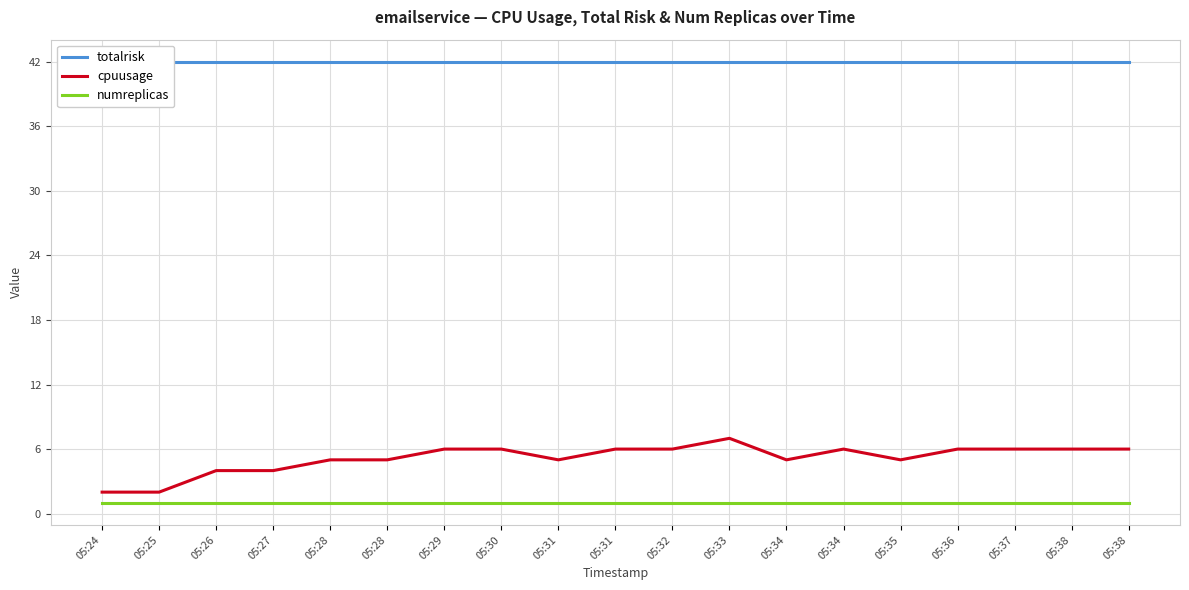

Is the value of cpuusage at 05:38 greater than the value of numreplicas at 05:29?

Yes